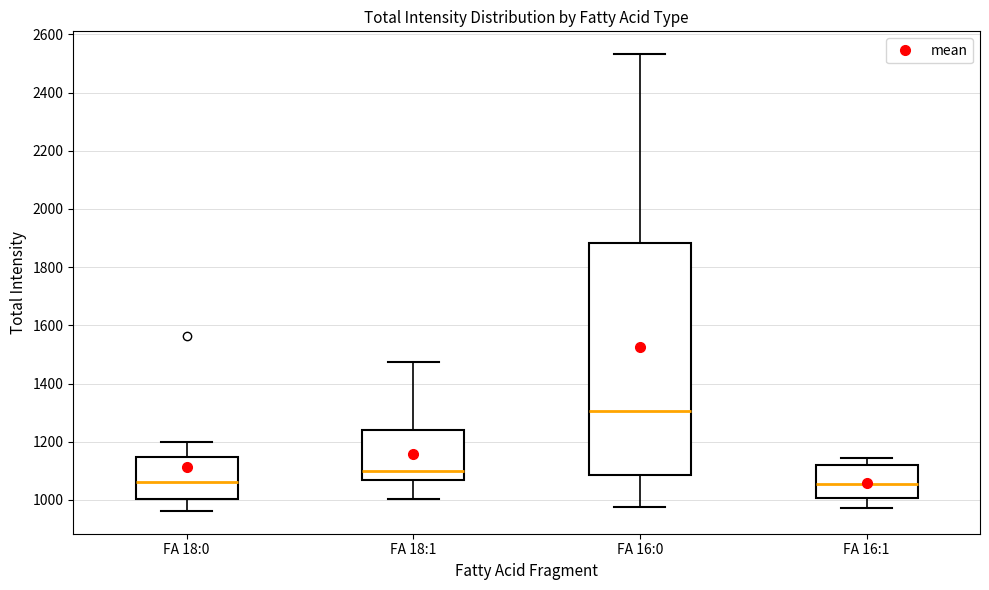

Where is the lower edge of the box for FA 18:1 on the y-axis? The values are not printed on the chart, so give them approximately, as read against the axis.

1060